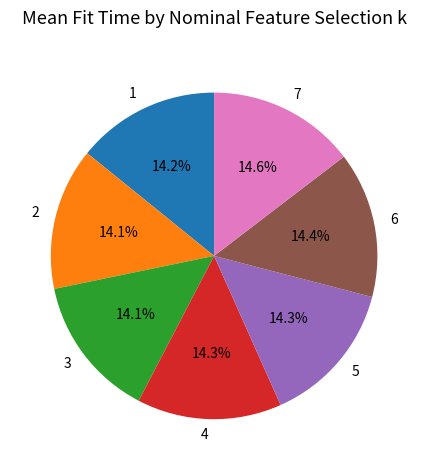

The 6 slice represents 1% of the pie. True or false?

False